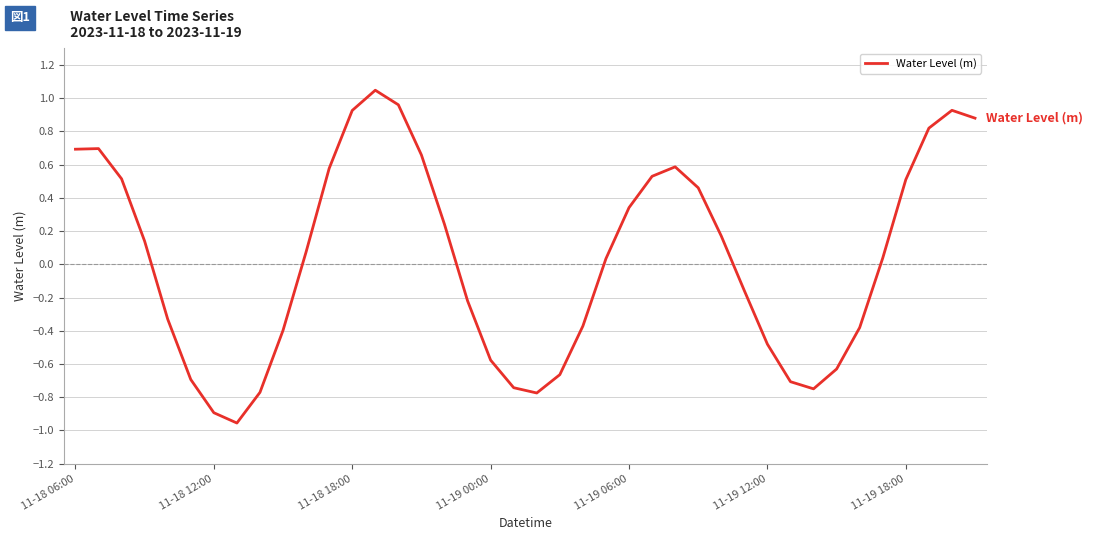

What is the difference between the maximum and minimum values?

2.0